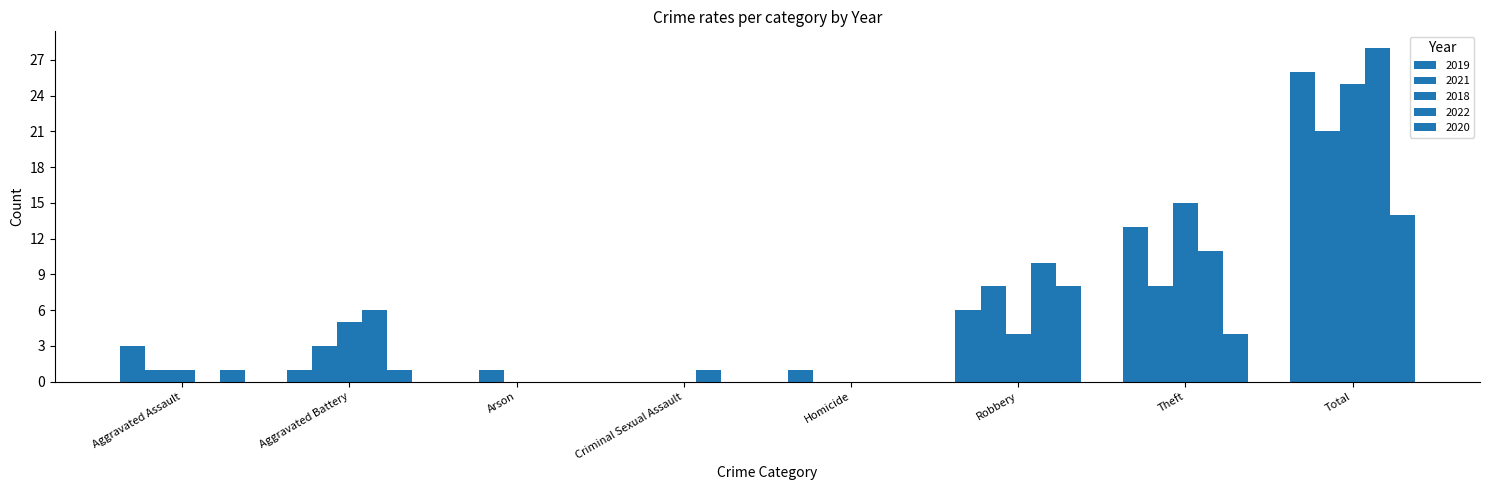

How many groups of bars are there?

8